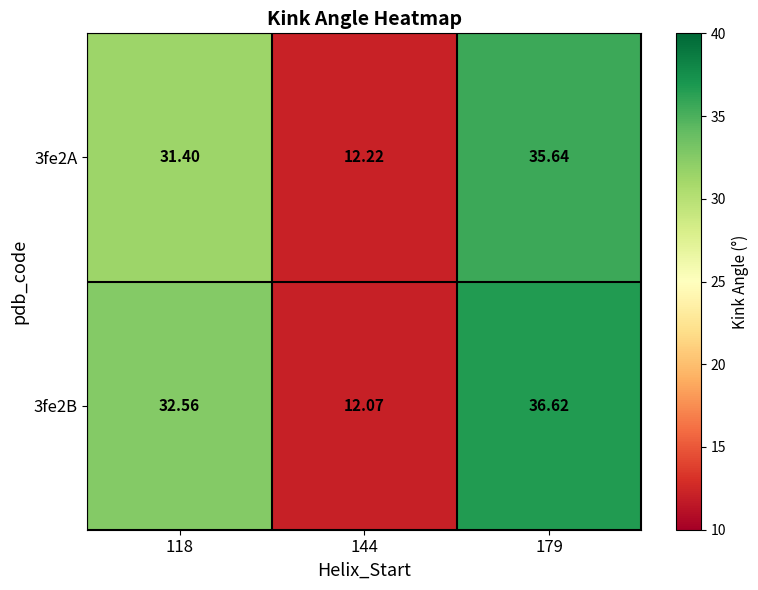

Is the value of 3fe2B at 179 greater than the value of 3fe2A at 179?

Yes